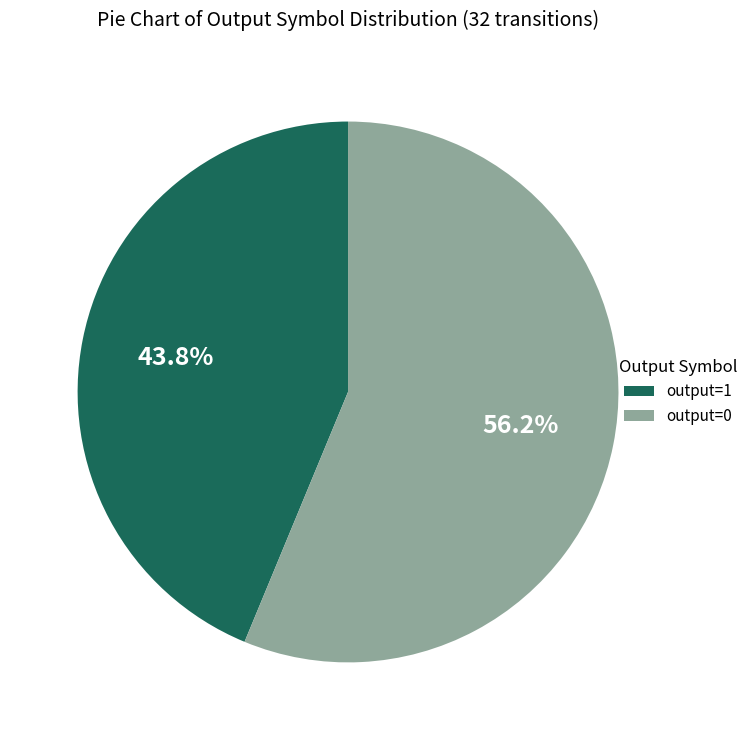

Approximately how many times larger is the value at output=0 compared to output=1?

1.3